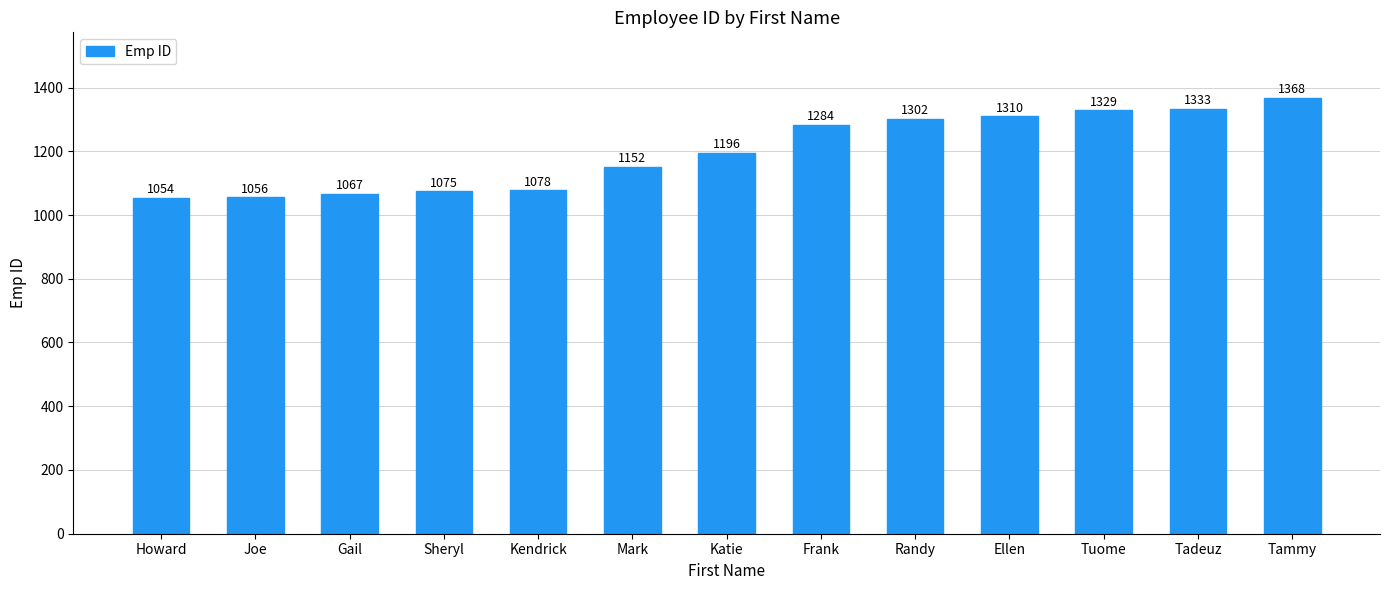

What is the average value?

1200